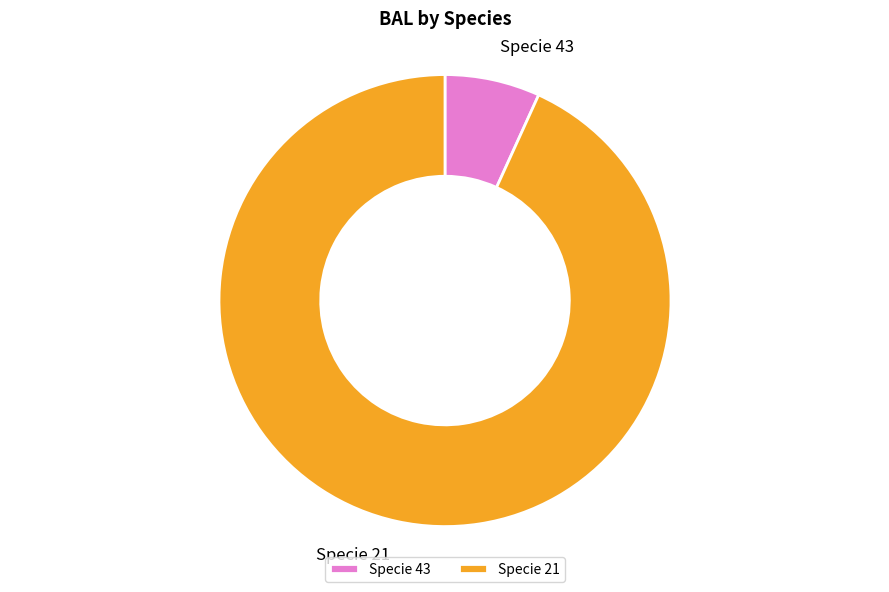

Rank the categories by value from lowest to highest.

Specie 43, Specie 21